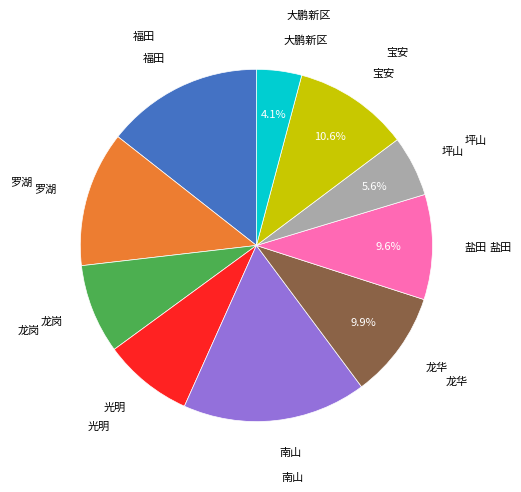

Does any single category account for the majority?

No